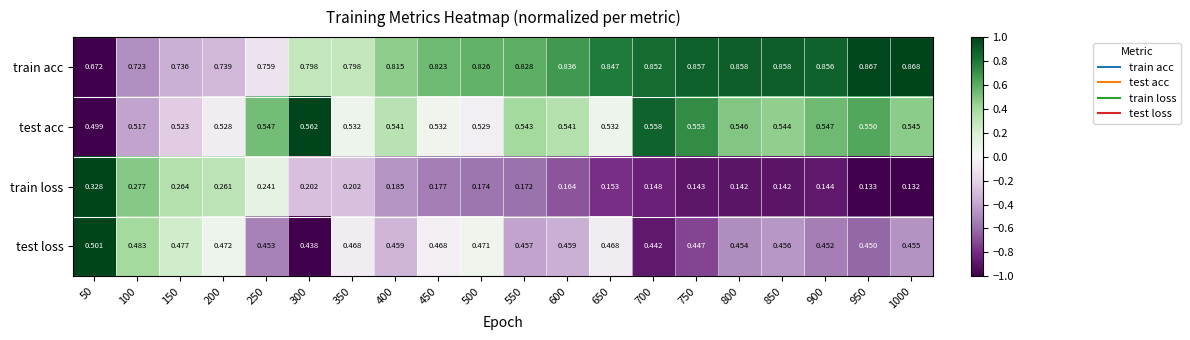

List the series in order of their peak value, lowest first.

train loss, test loss, test acc, train acc